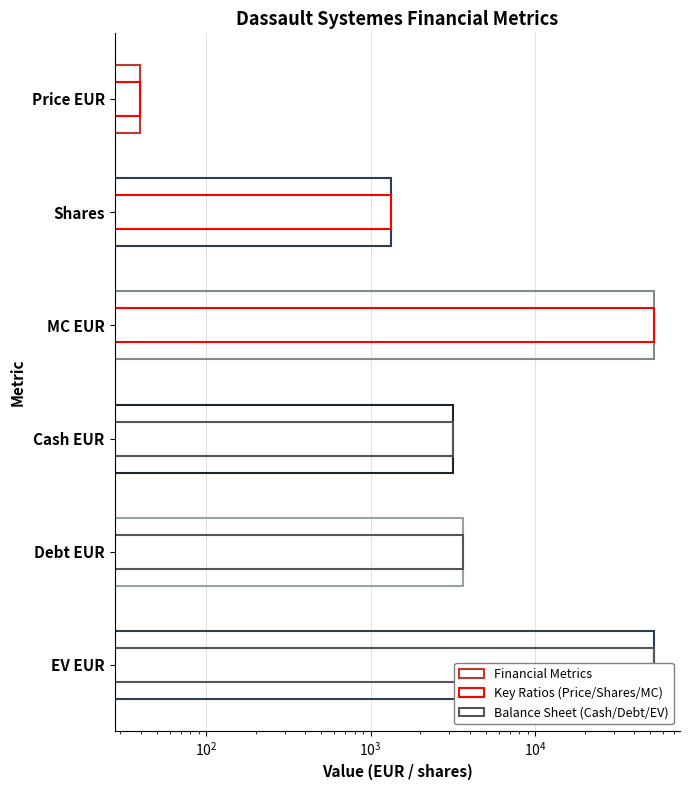

What is the highest value of the Balance Sheet (Cash/Debt/EV) series?

53049.5